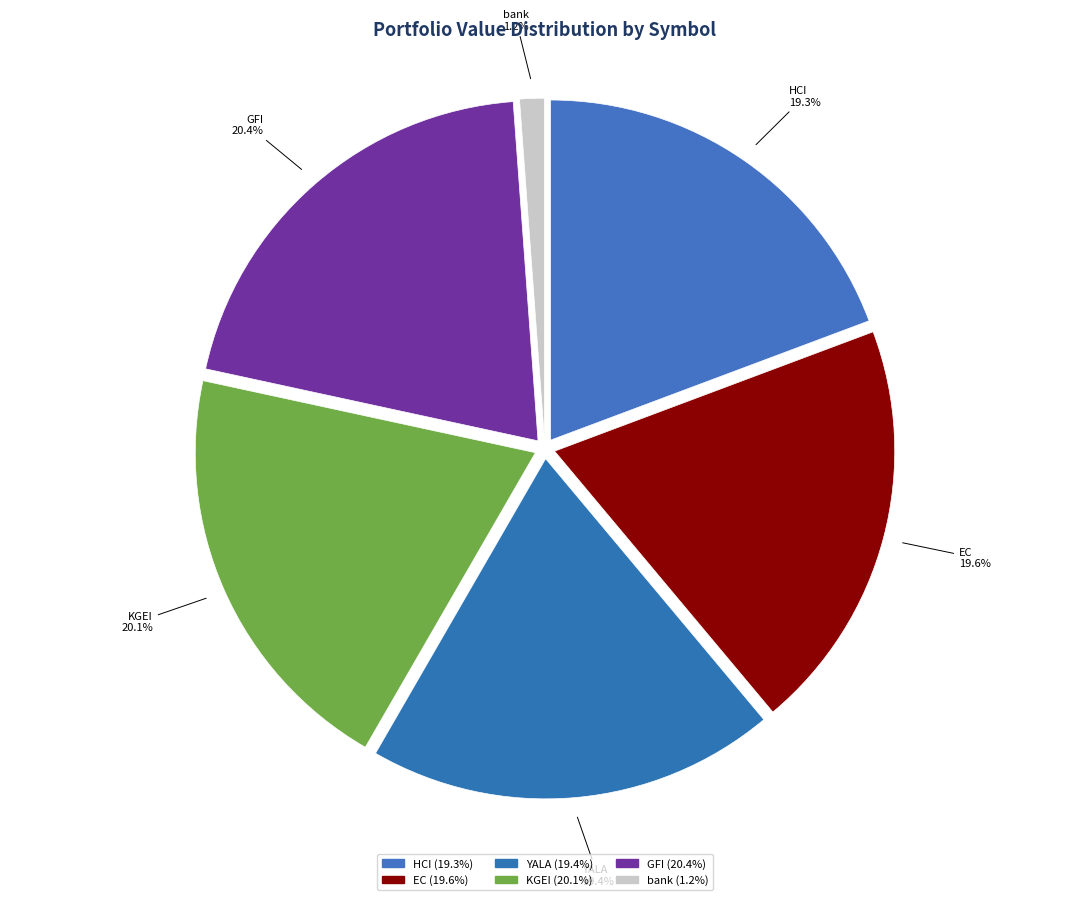

What percentage is NOT represented by HCI?

80.7%